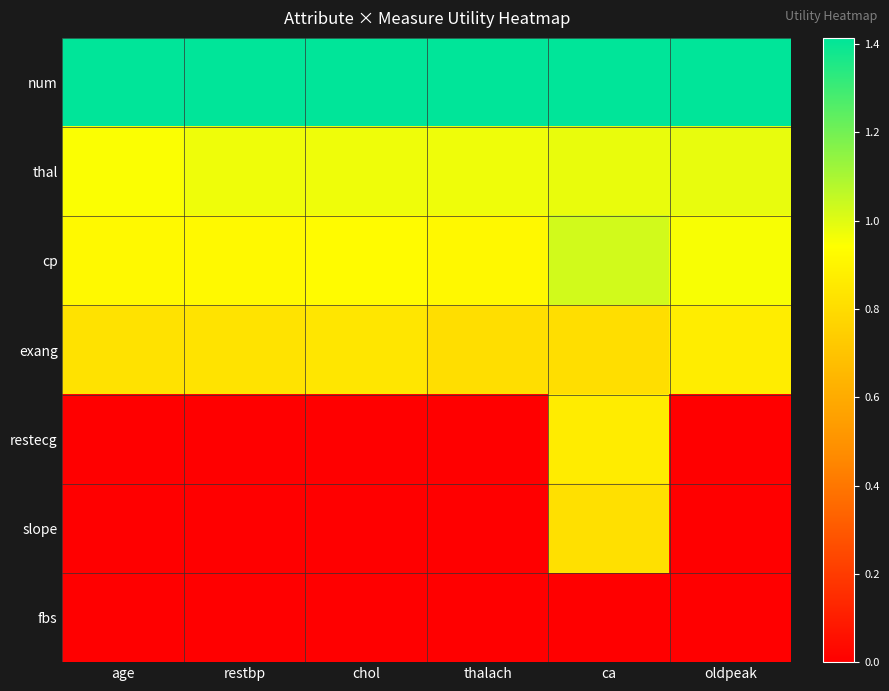

True or false: slope has a value of 0.5 at oldpeak.

False